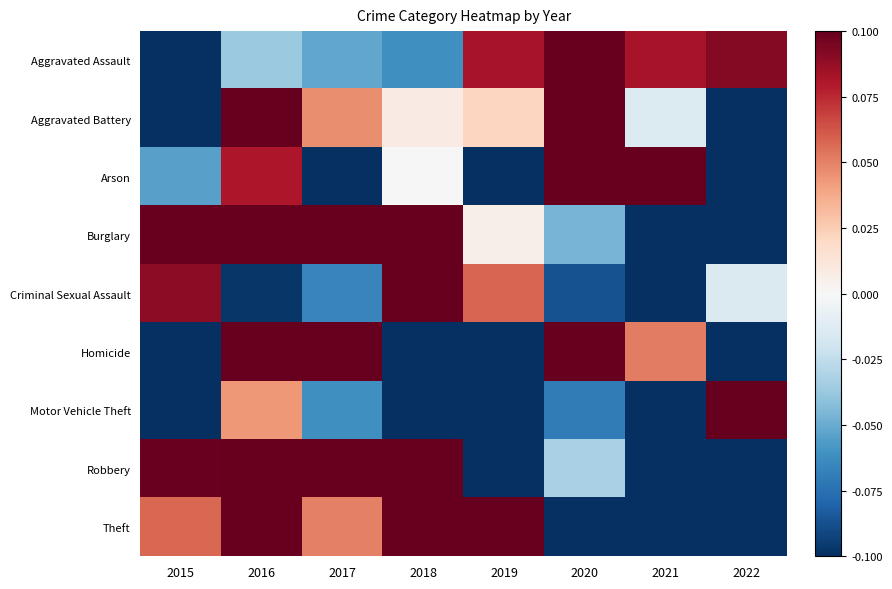

Which label corresponds to the smallest value in the chart?

2017